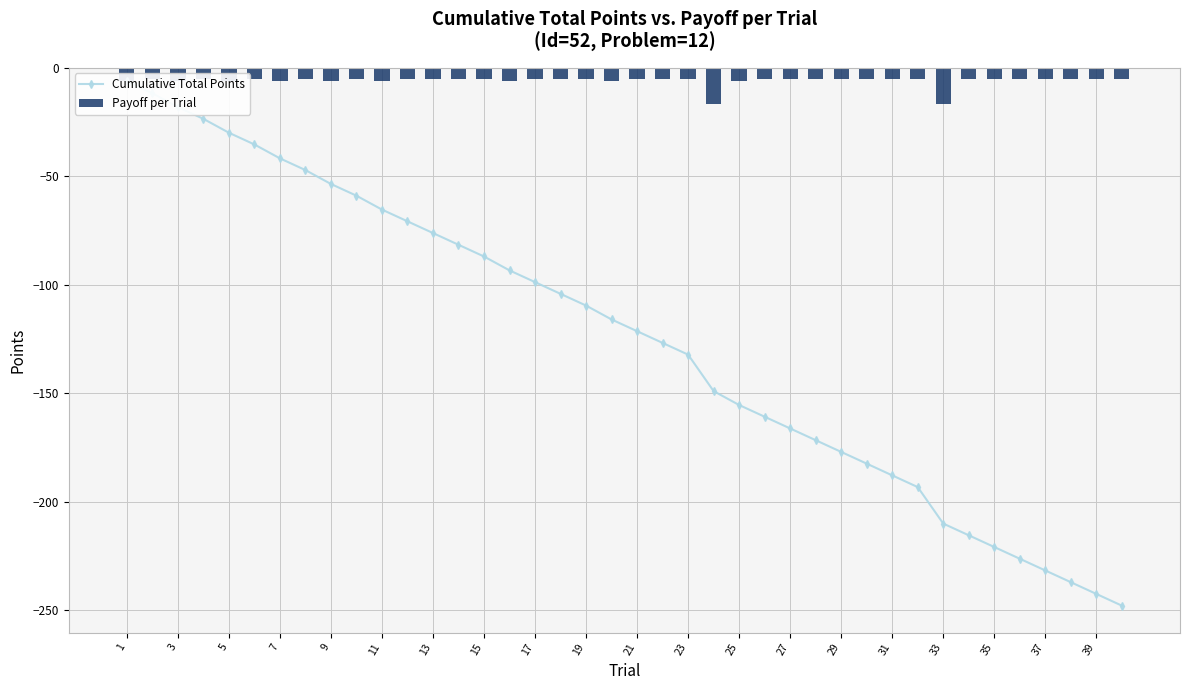

List the series in order of their overall mean, highest first.

Payoff per Trial, Cumulative Total Points